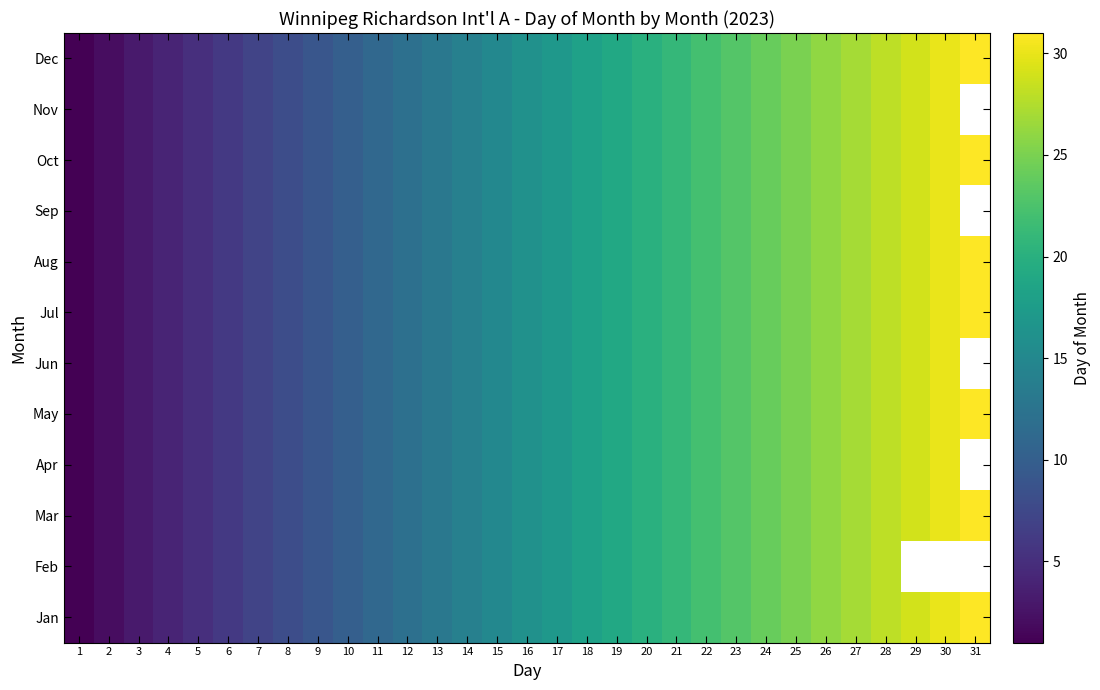

How many distinct data groups are displayed?

12